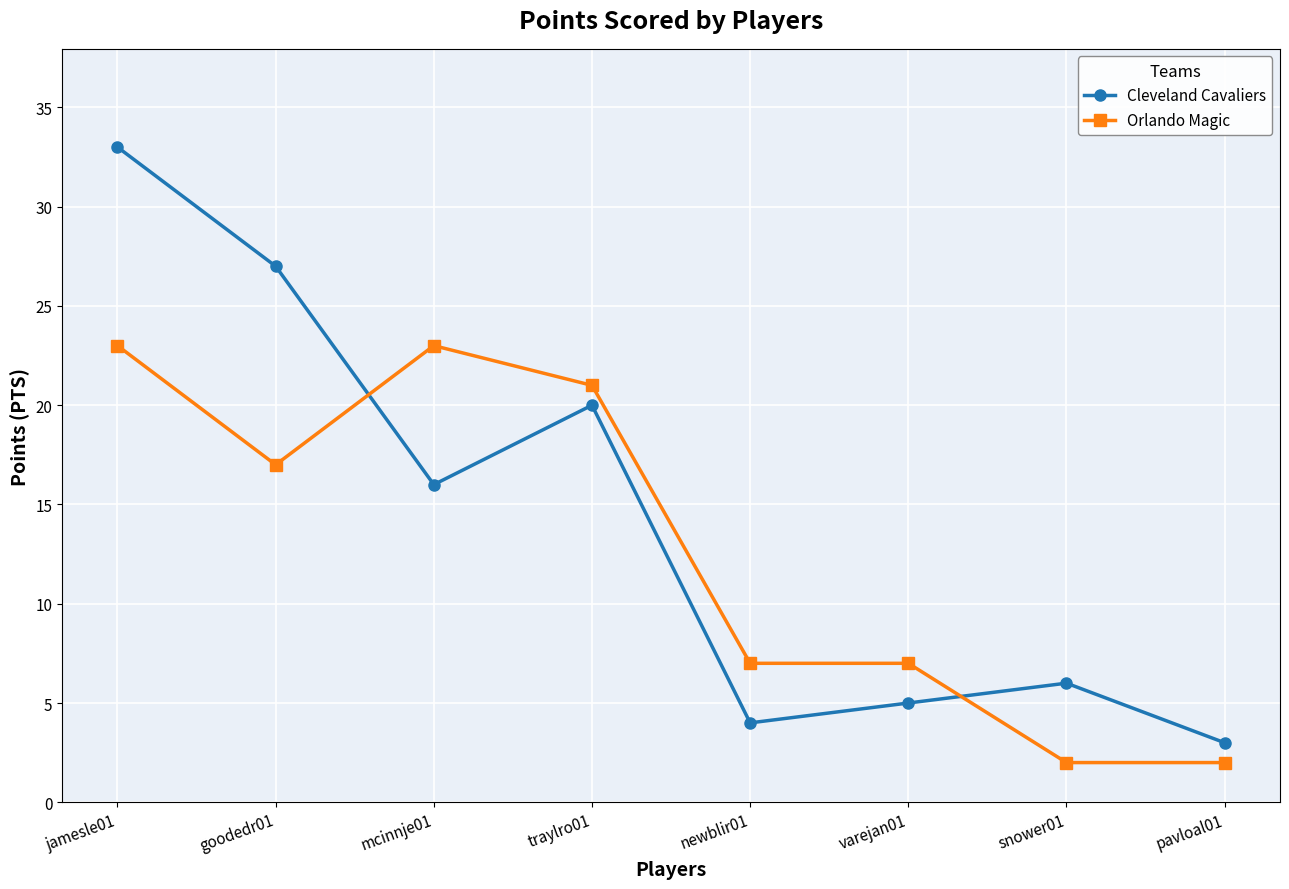

Which series has the largest range (max minus min)?

Cleveland Cavaliers